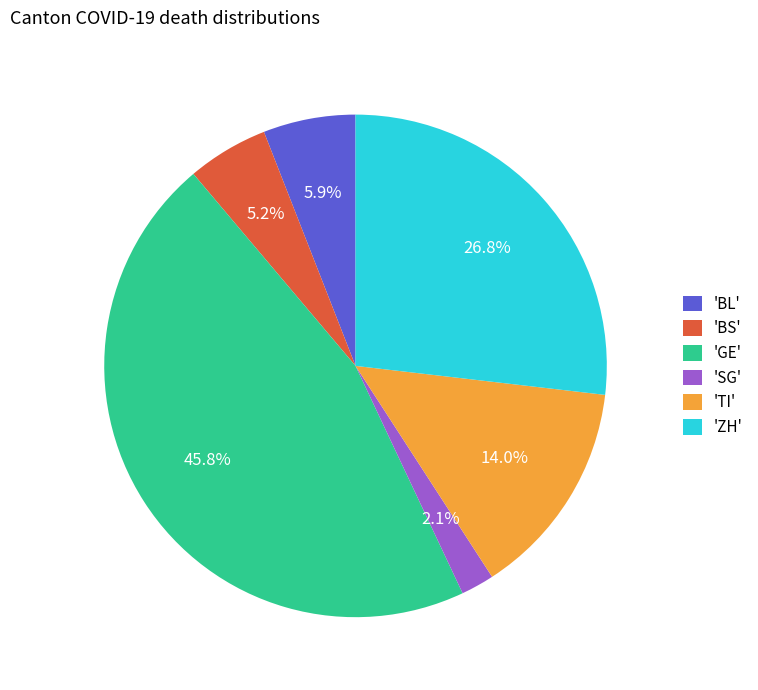

Which category has the smallest portion of the pie?

'SG'